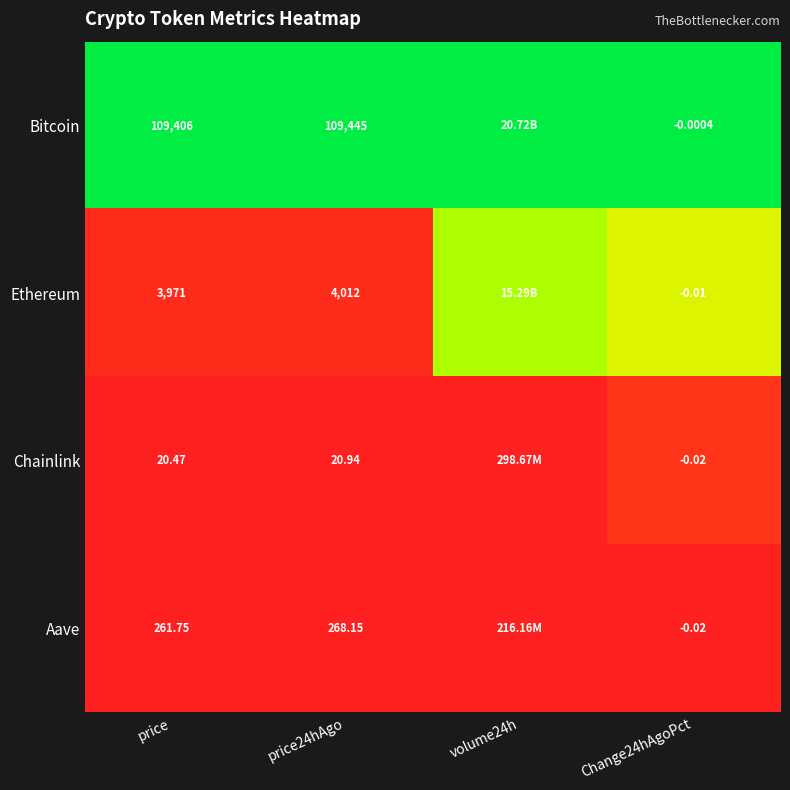

At how many categories does at least one series exceed 0?

4